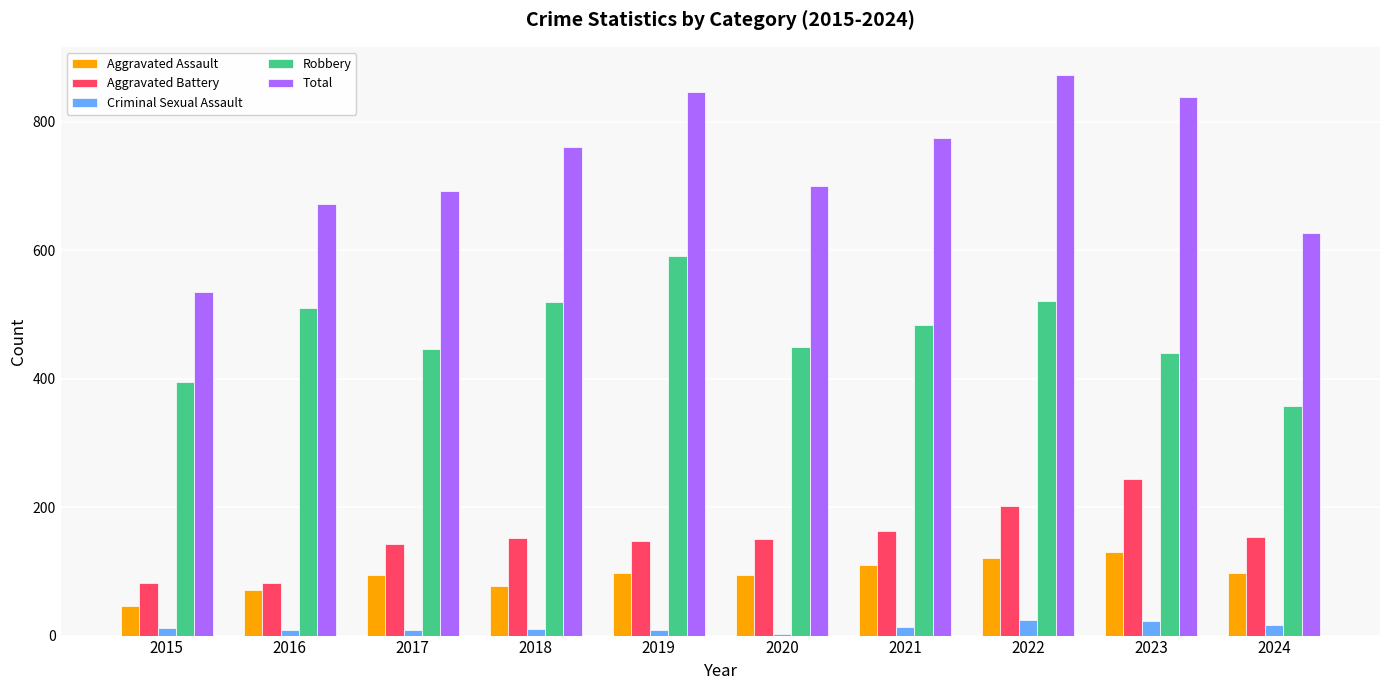

At how many categories does at least one series exceed 409?

10